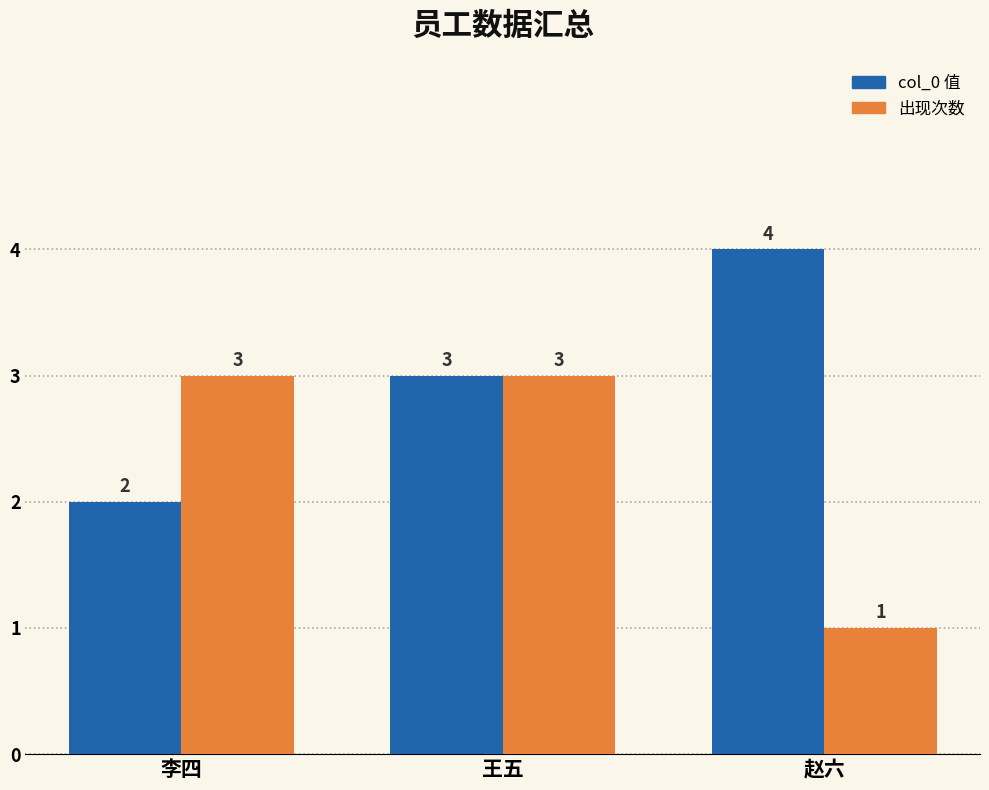

The value of col_0 值 at 赵六 is 4. True or false?

True